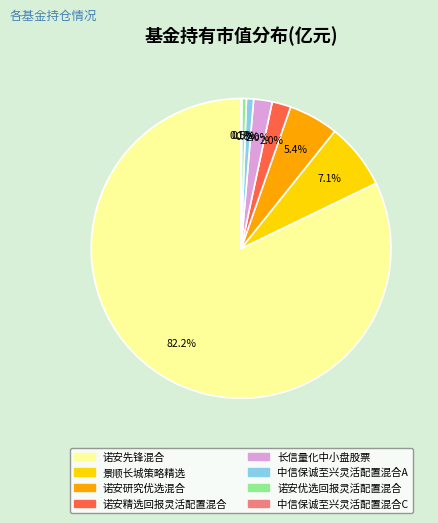

Between 诺安精选回报灵活配置混合 and 诺安研究优选混合, which is larger?

诺安研究优选混合